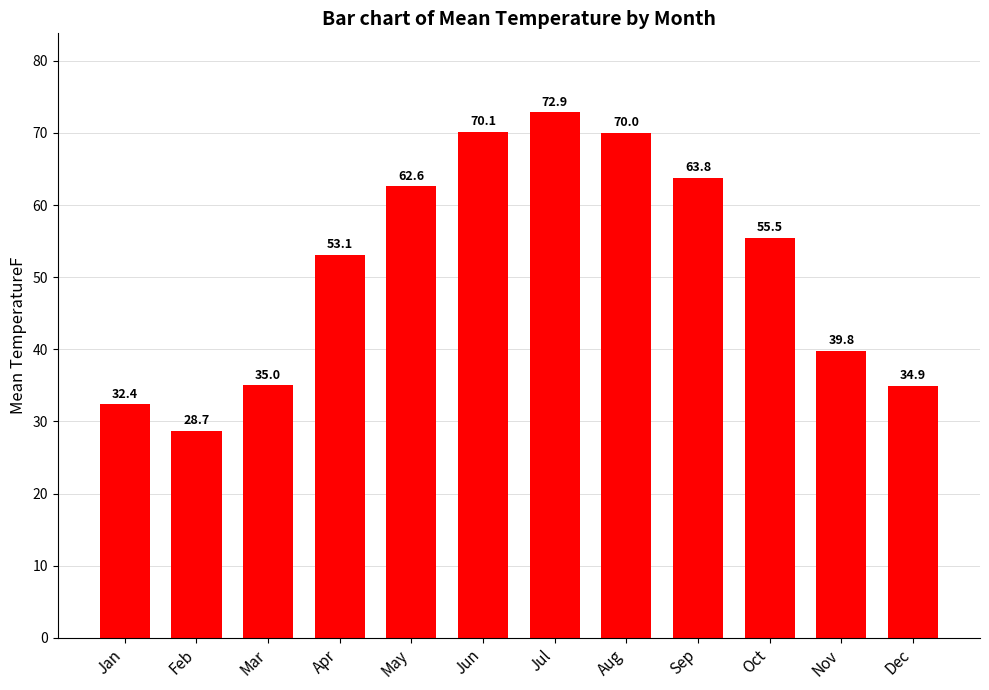

How many data points are less than 55?

6